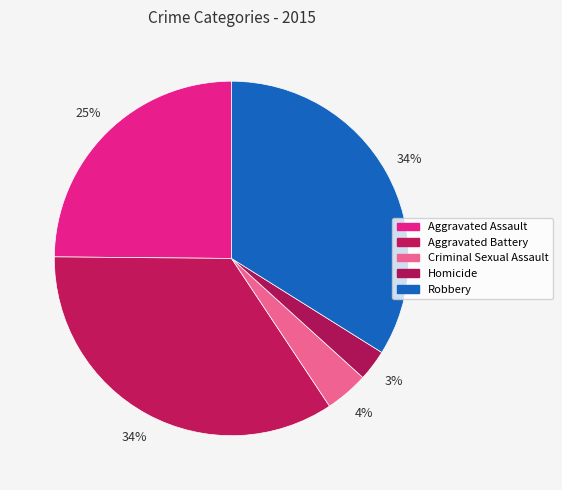

Which category has the biggest portion of the pie?

Aggravated Battery